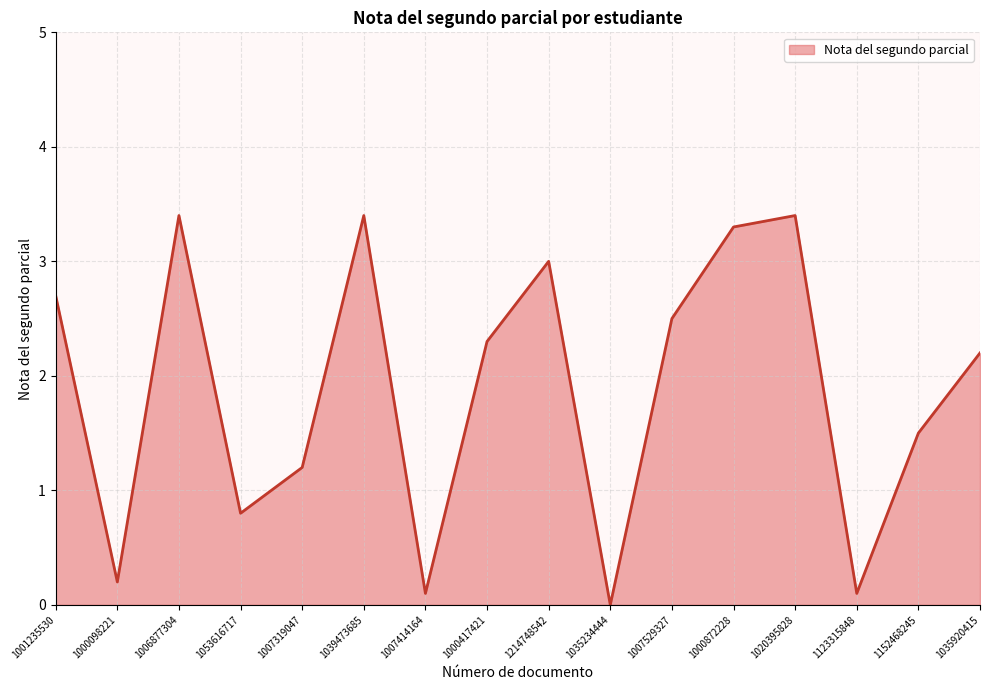

Where does the data first go above 2?

1001235530